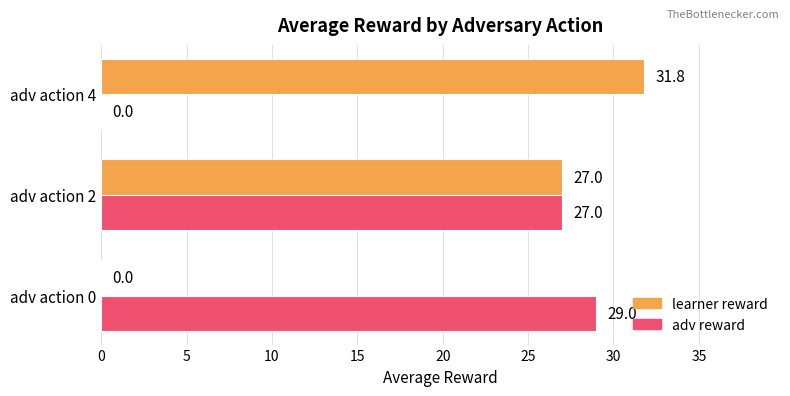

True or false: adv reward has a value of 15.8 at adv action 0.

False